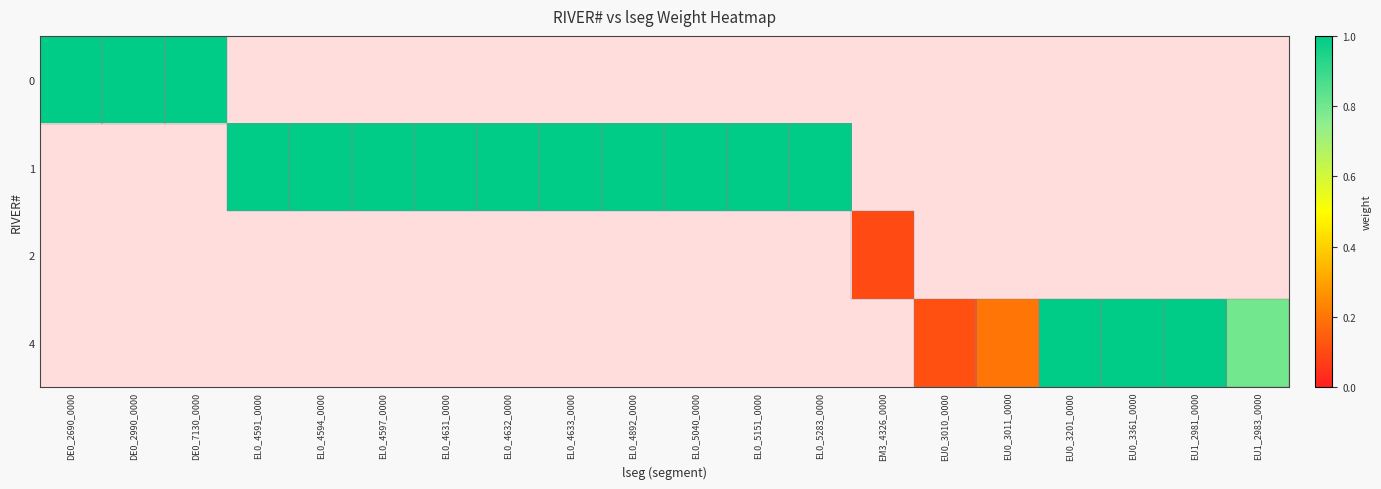

At how many categories does at least one series exceed 0?

20